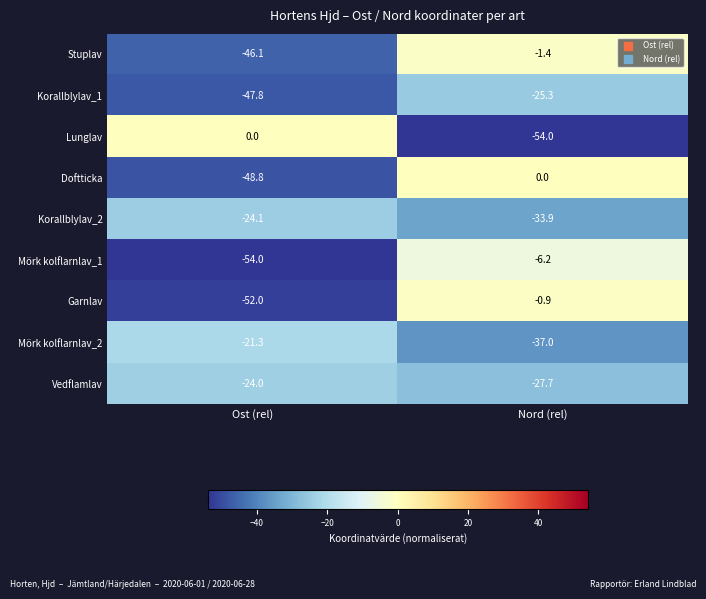

Reading left to right, transcribe all the data shown in this chart.

Stuplav: -46.1	-1.4
Korallblylav_1: -47.8	-25.3
Lunglav: 0.0	-54.0
Doftticka: -48.8	0.0
Korallblylav_2: -24.1	-33.9
Mörk kolflarnlav_1: -54.0	-6.2
Garnlav: -52.0	-0.9
Mörk kolflarnlav_2: -21.3	-37.0
Vedflamlav: -24.0	-27.7